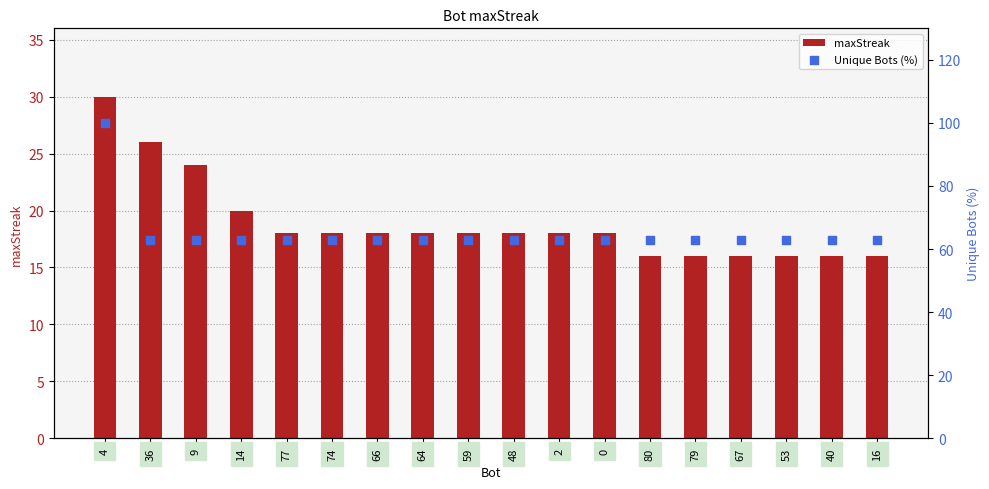

Is the value of maxStreak at 77 greater than the value of Unique Bots (%) at 36?

No